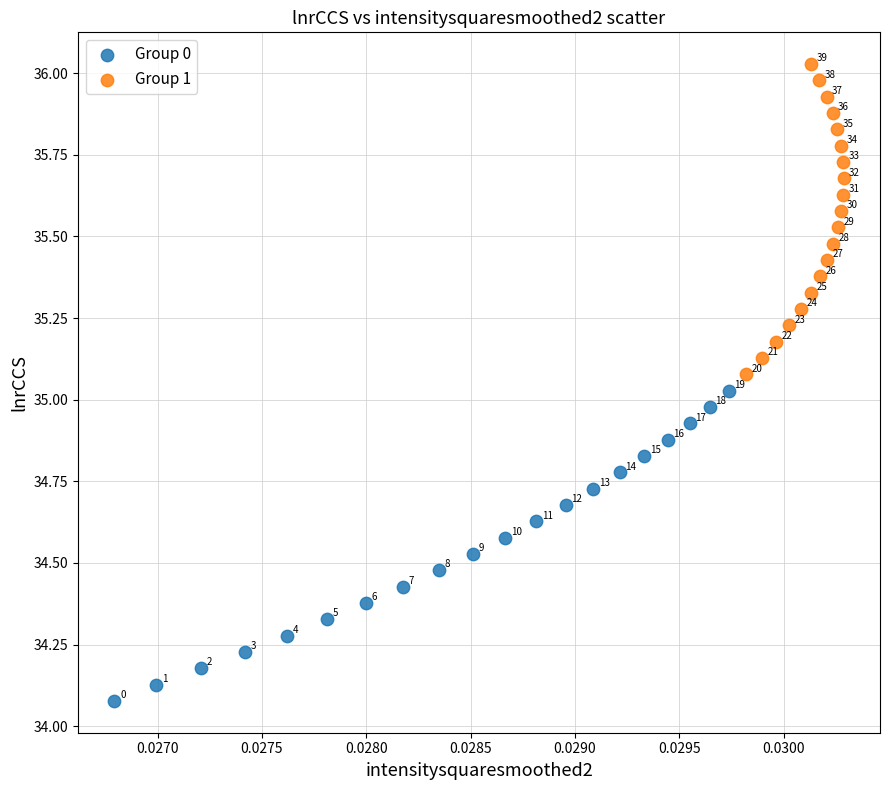

Which series contains the lowest Y value?

Group 0